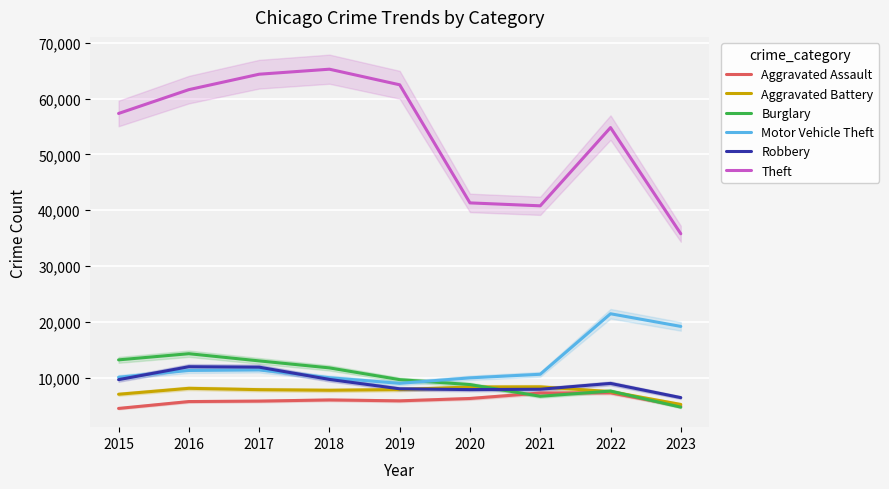

Where is the first local minimum for Aggravated Battery?

2018